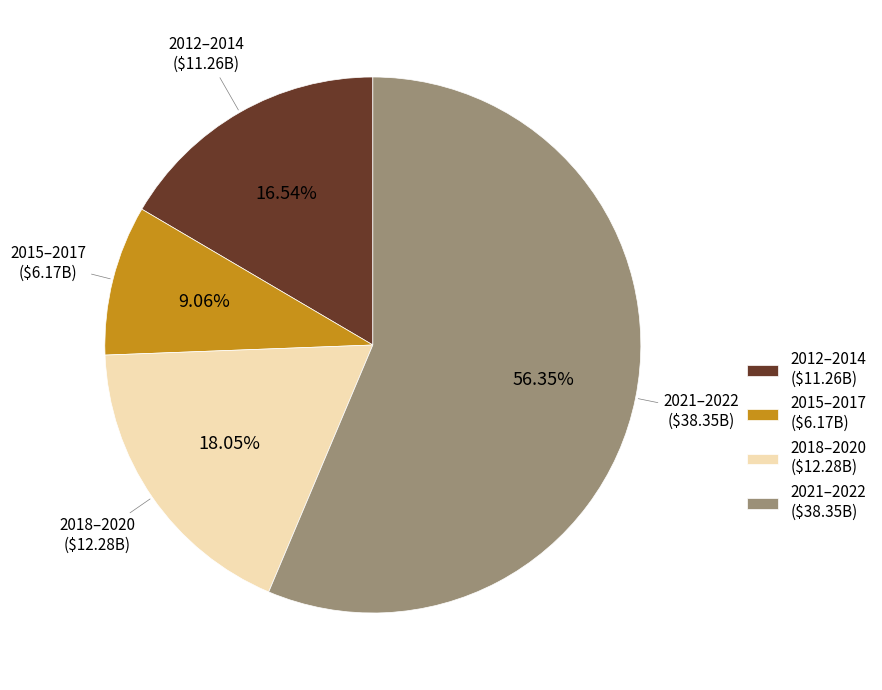

Which slice is the smallest?

2015–2017 ($6.17B)